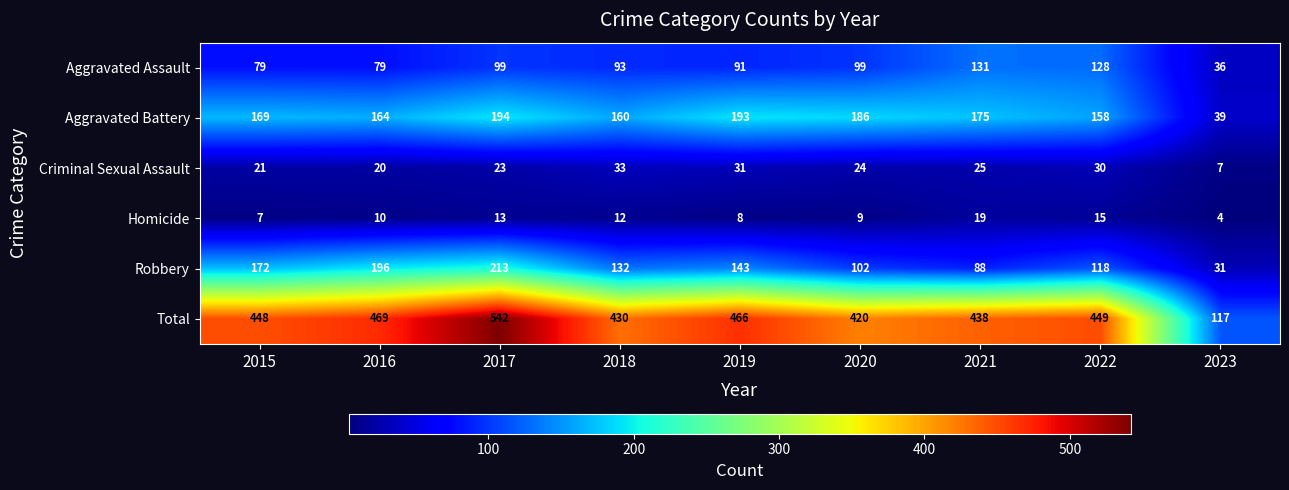

What is the difference between the maximum and minimum values in the Aggravated Assault series?

95